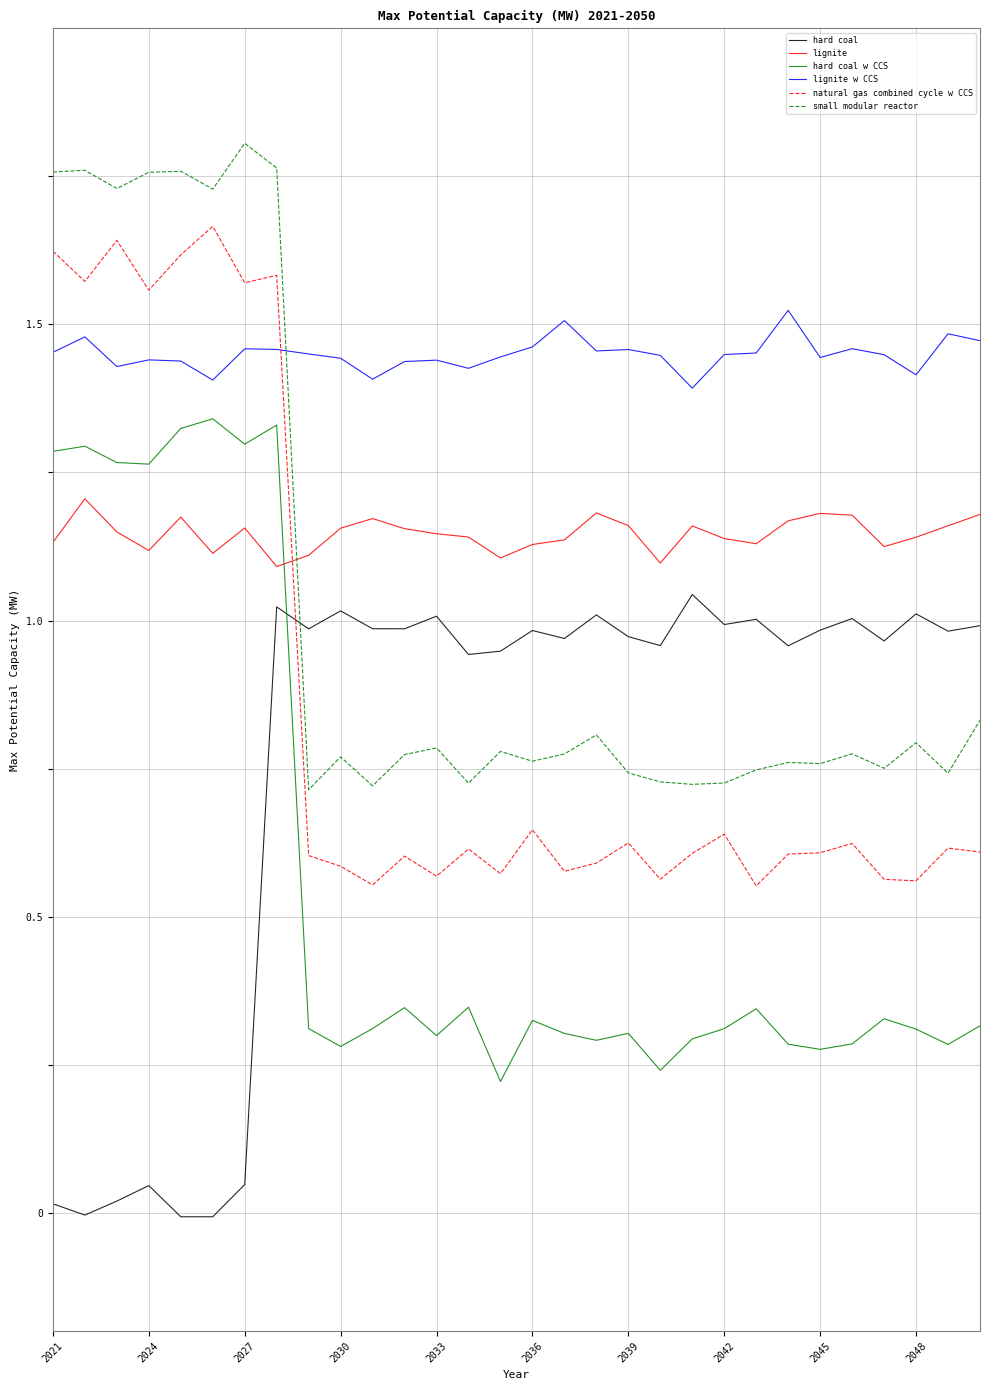

Which series has the largest total across all categories?

lignite w CCS